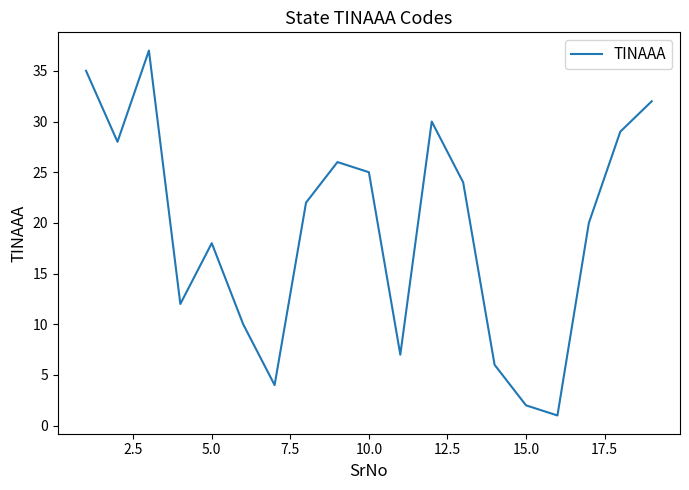

What is the greatest value displayed?

37